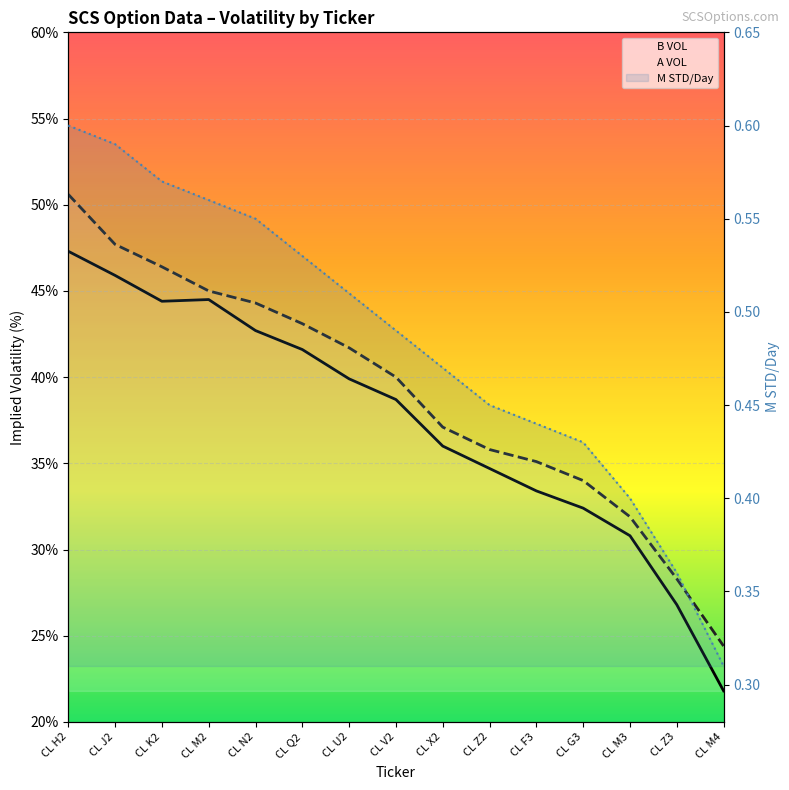

At which label does B VOL first exceed 38?

CL H2